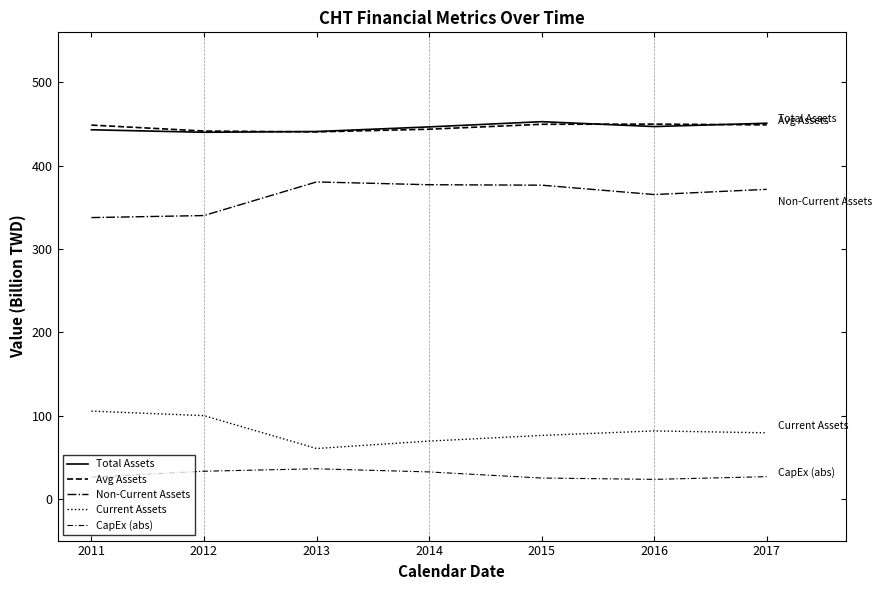

What is the difference between the second highest and minimum values in the CapEx (abs) series?

9.8